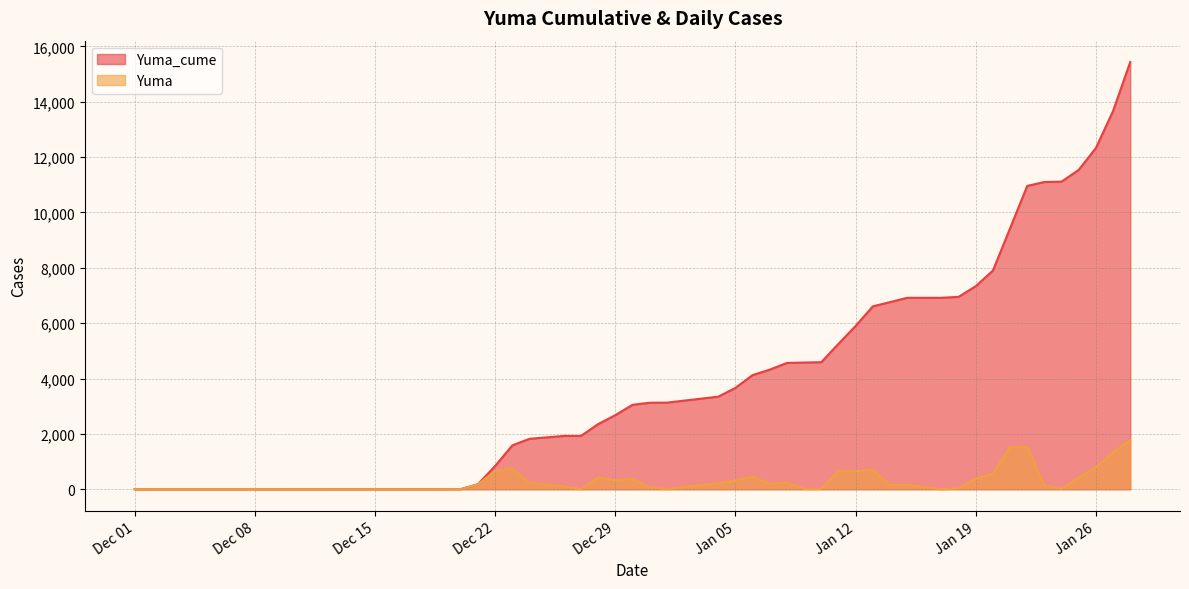

Where does the Yuma series first go above 238?

Dec 22